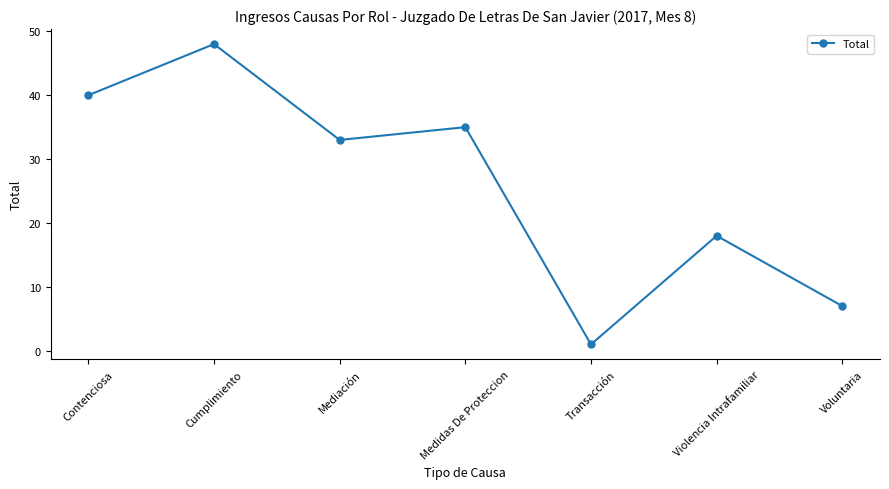

At which label does the data first exceed 33?

Contenciosa